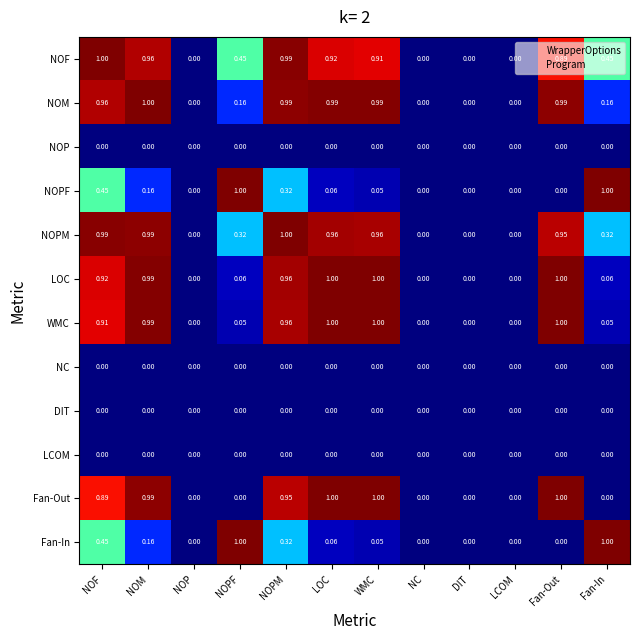

Between NOPM and NC, which series saw the biggest shift?

NOPM